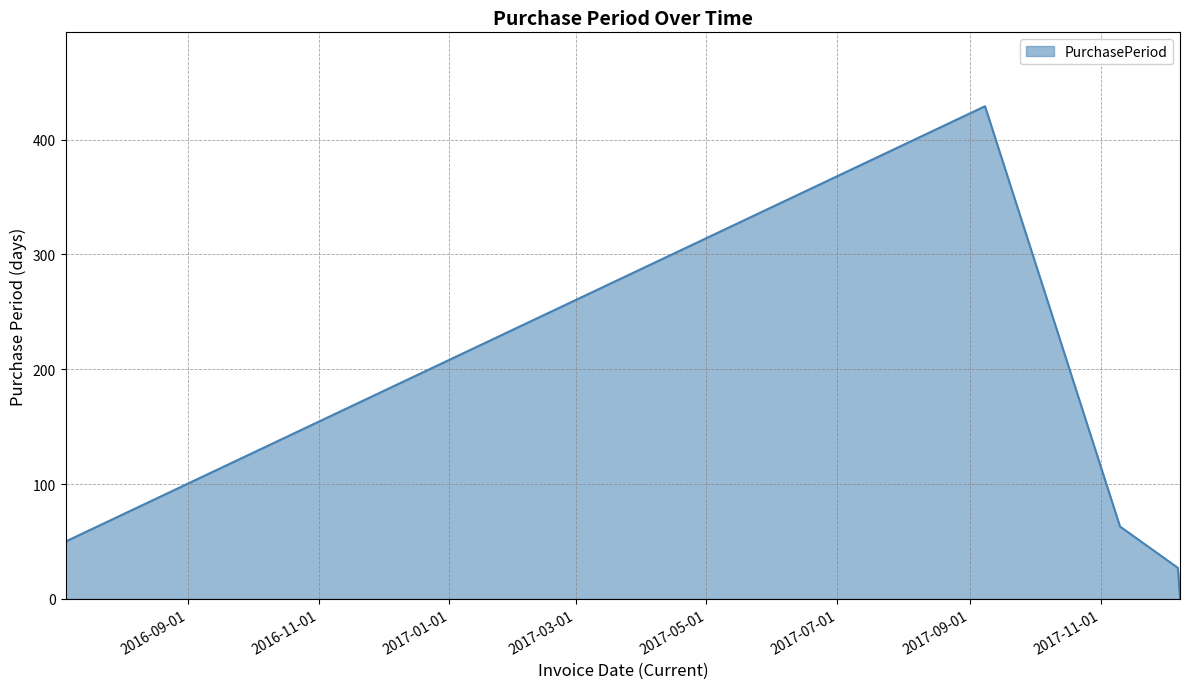

What is the maximum value shown in the chart?

429